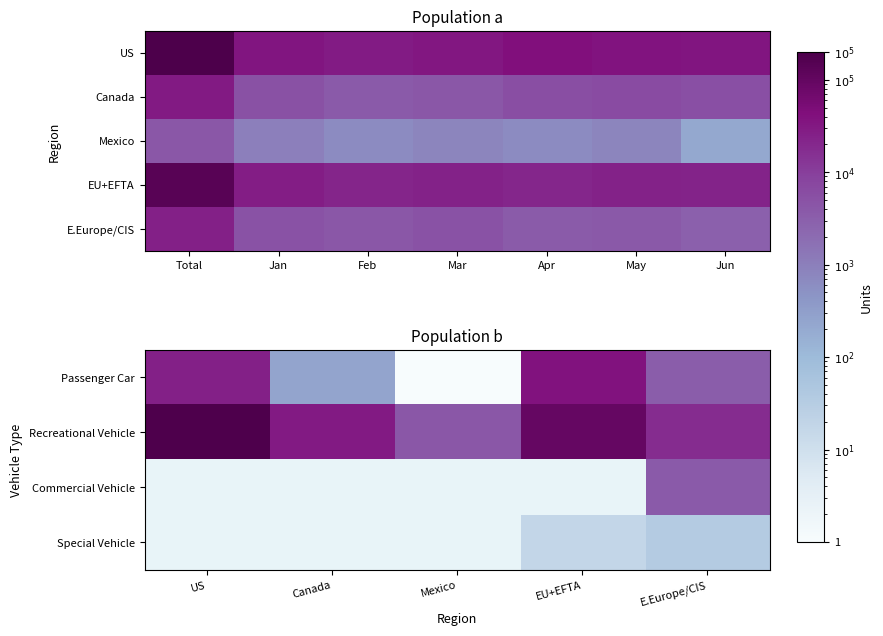

True or false: EU+EFTA has a value of 24296 at Mar.

True